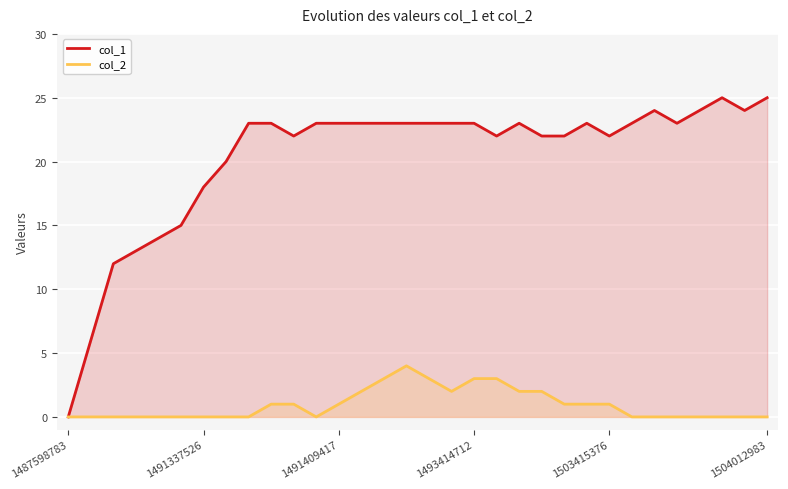

What is the maximum value for col_2?

4